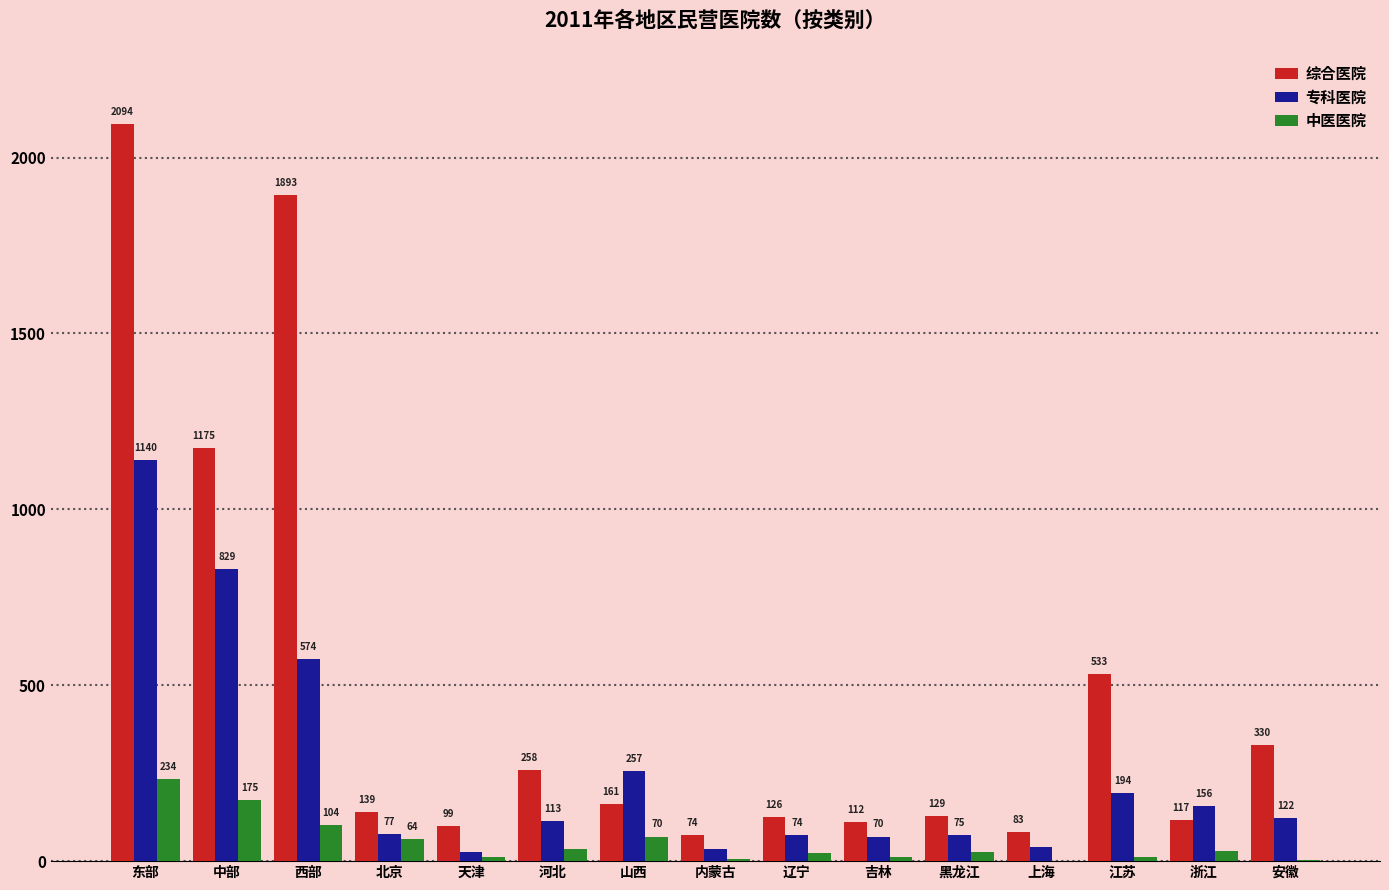

Which series changed the most between 西部 and 吉林?

综合医院